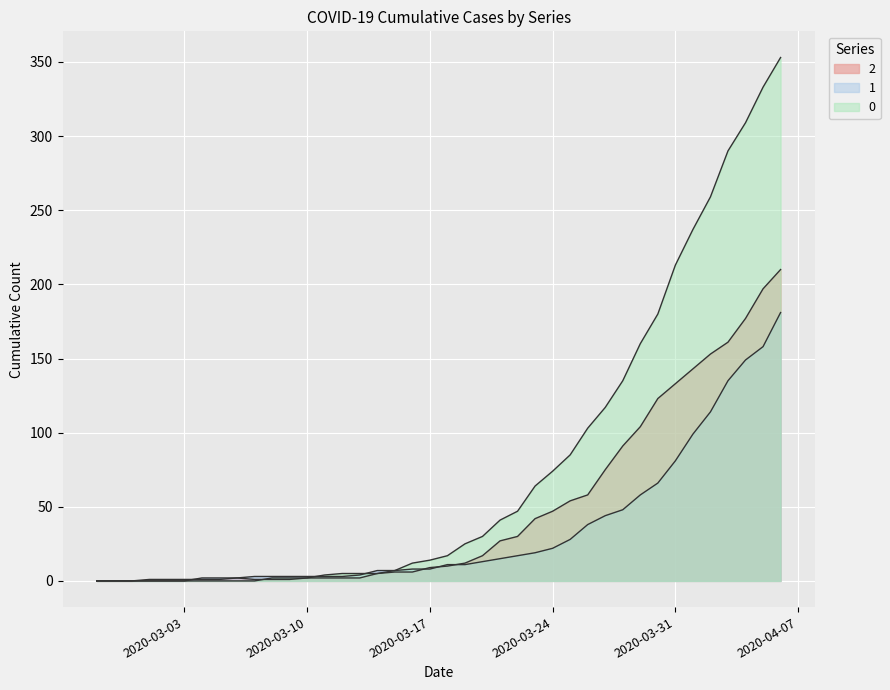

The 1 series shows 13 at 2020-03-16. True or false?

False